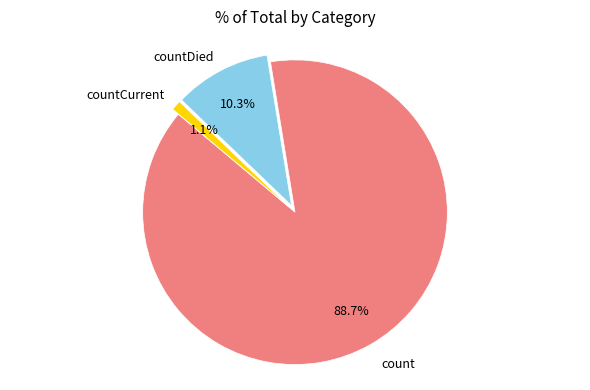

Does any single category account for the majority?

Yes